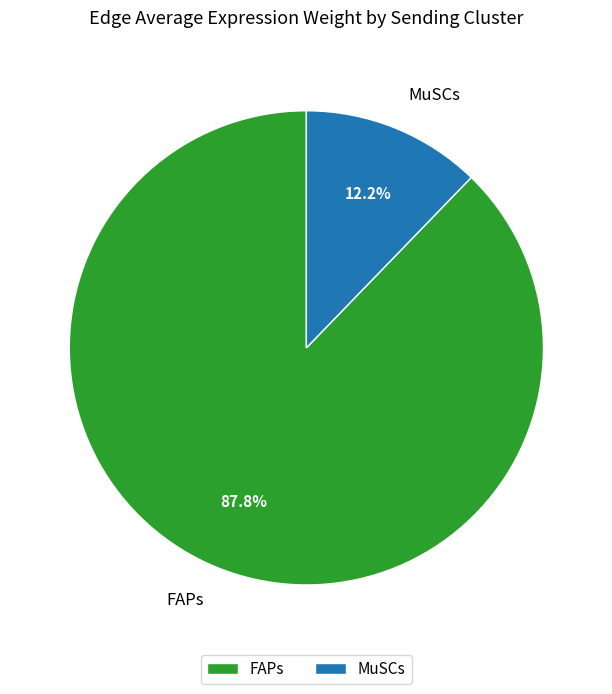

Count the number of slices in the pie.

2